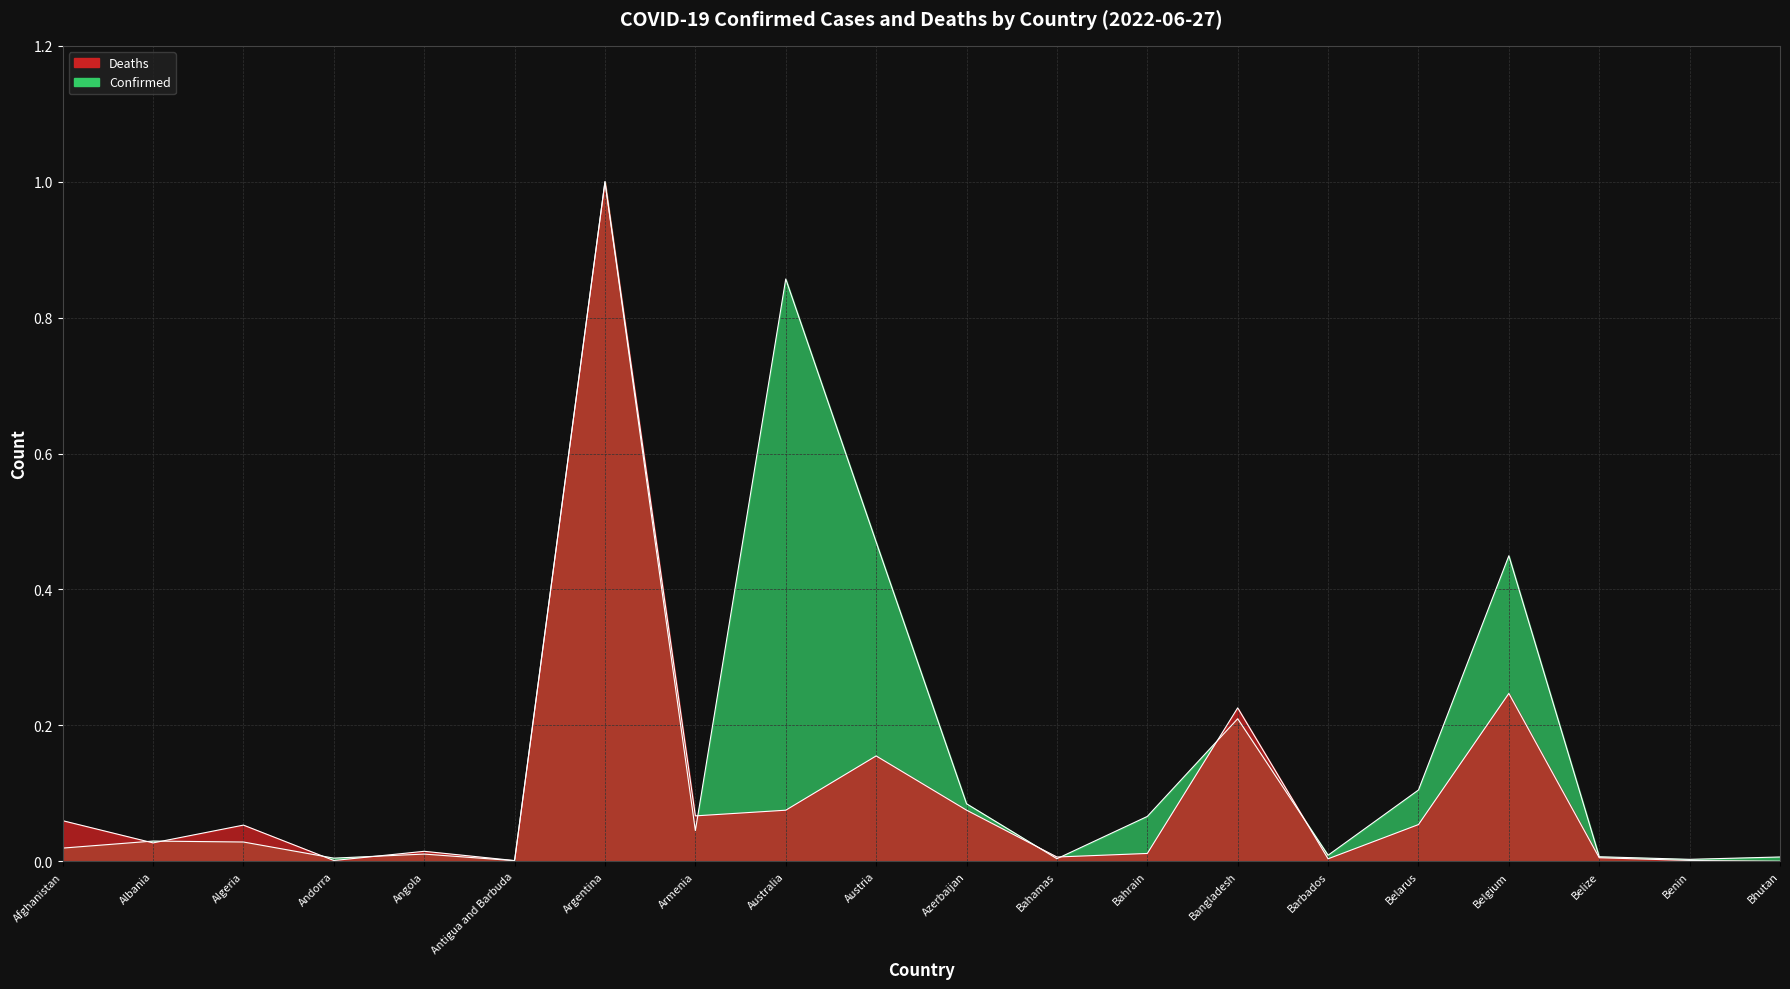

At which category does the chart reach its peak across all series?

Argentina